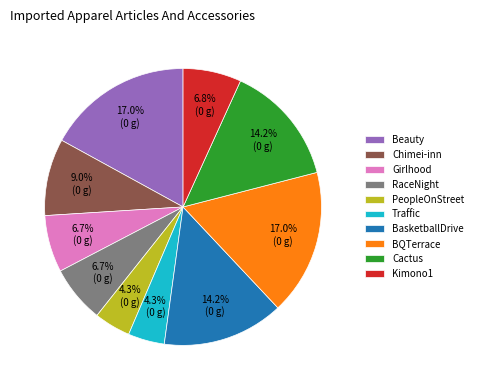

To the nearest percent, what is the average slice percentage?

10%